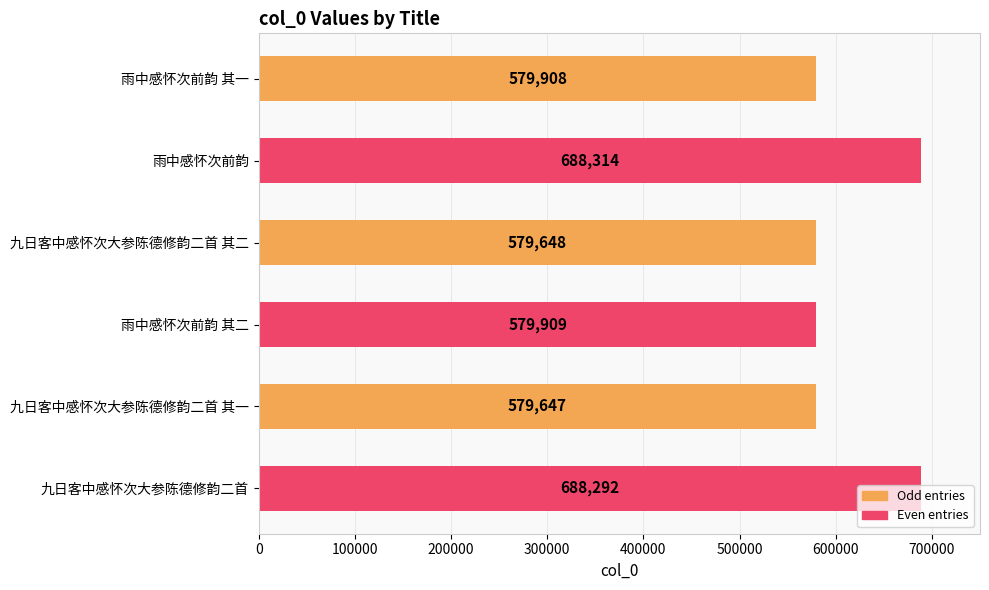

Does the chart contain any negative values?

No